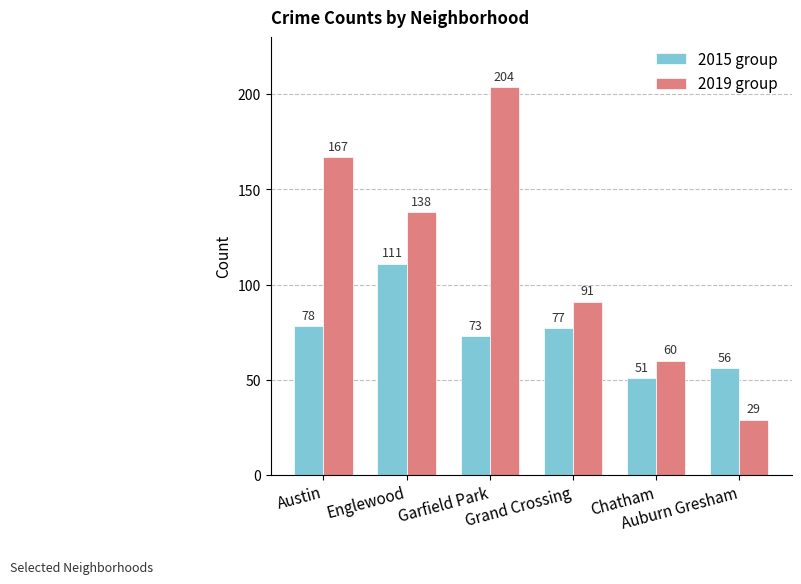

Read the 2015 group value at Garfield Park, to the nearest 5.

75